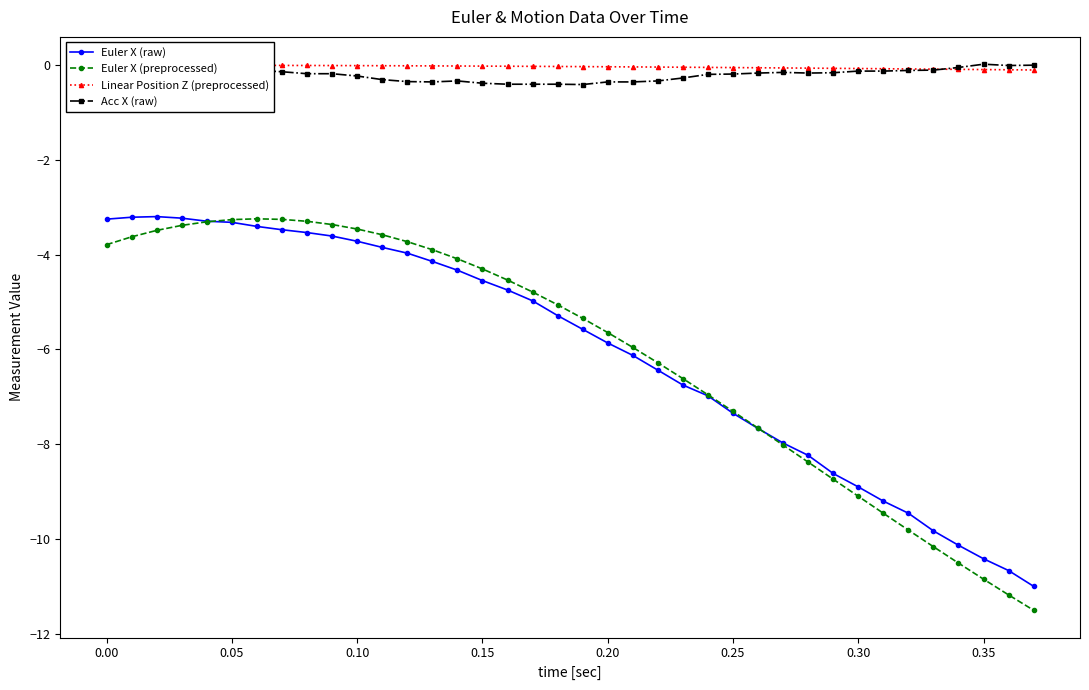

What is the difference between the second highest and minimum values in the Euler X (preprocessed) series?

8.3